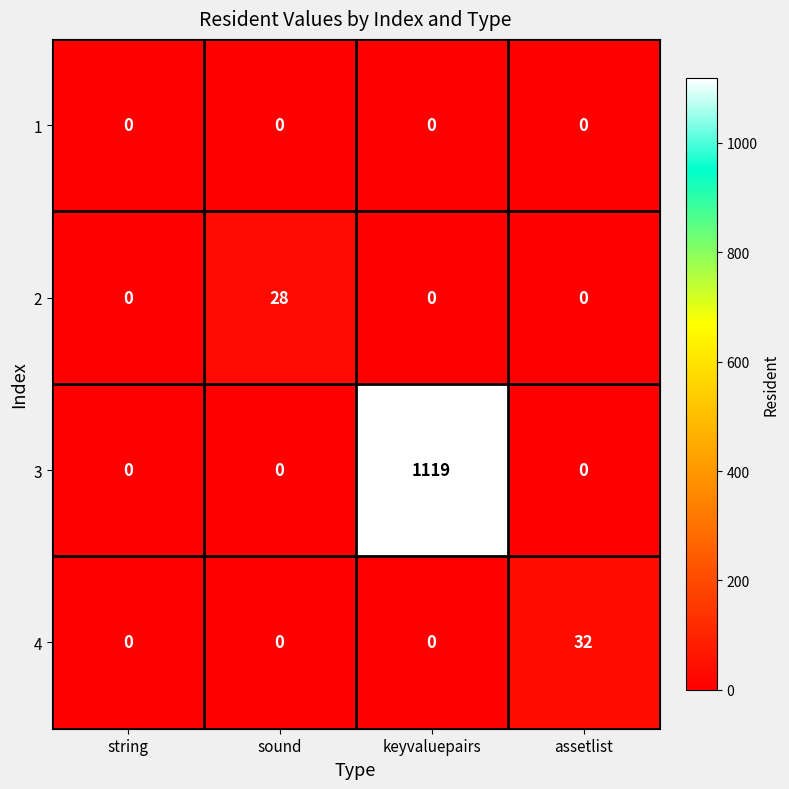

Is it true that 3 equals 0 at string?

True